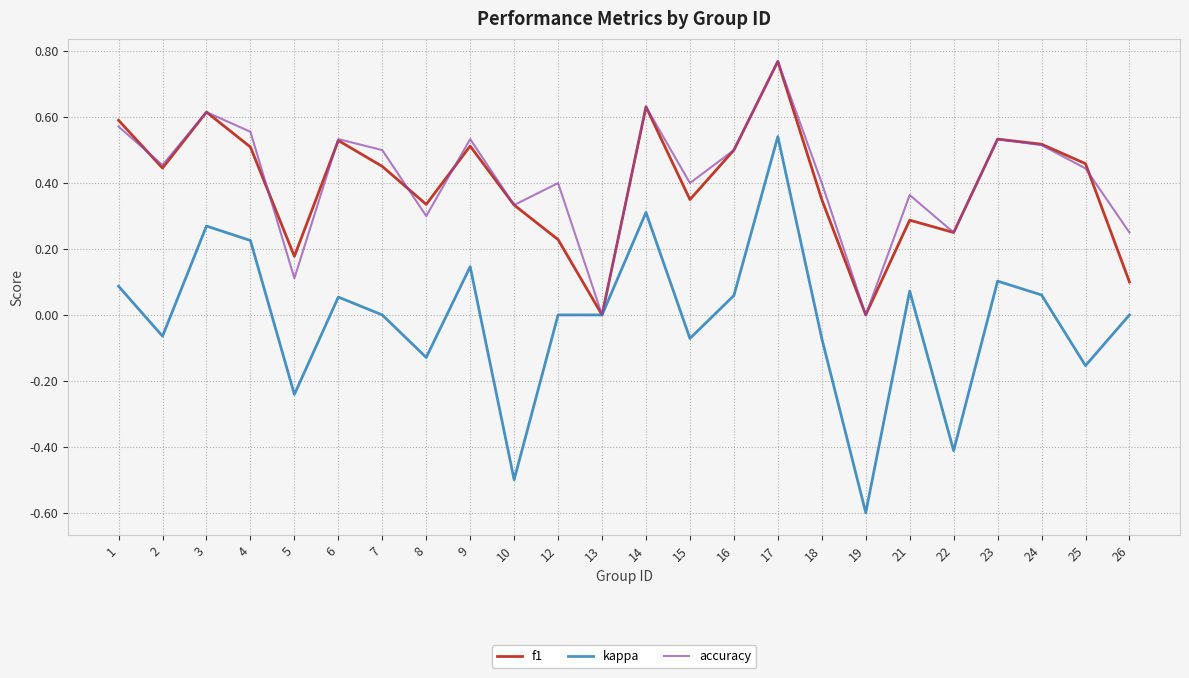

How many interior local valleys does the f1 series have?

7